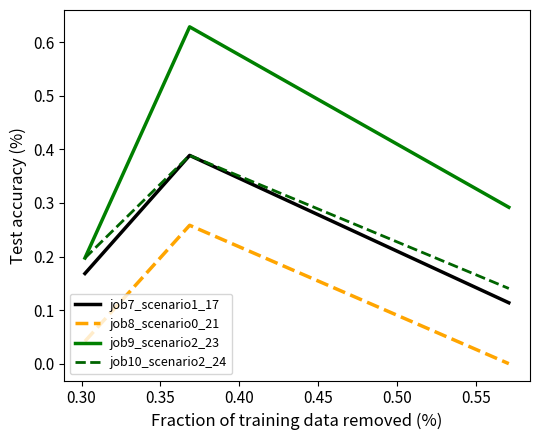

Does the chart have visible grid lines?

No